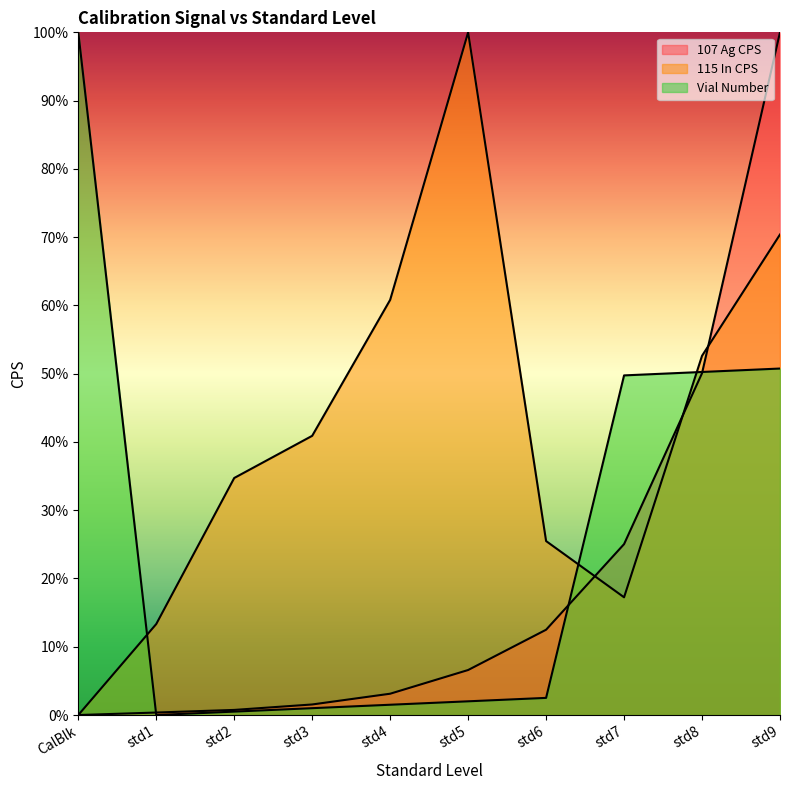

The value of Vial Number at std4 is 0.0. True or false?

False